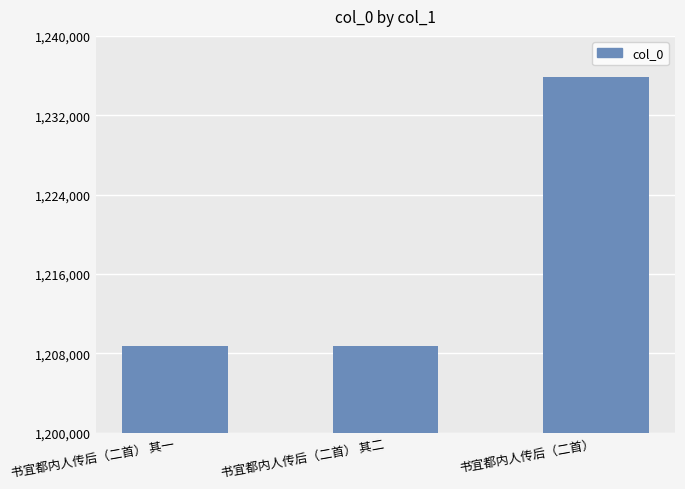

What is the label of the 3rd bar from the left?

书宜都内人传后（二首）